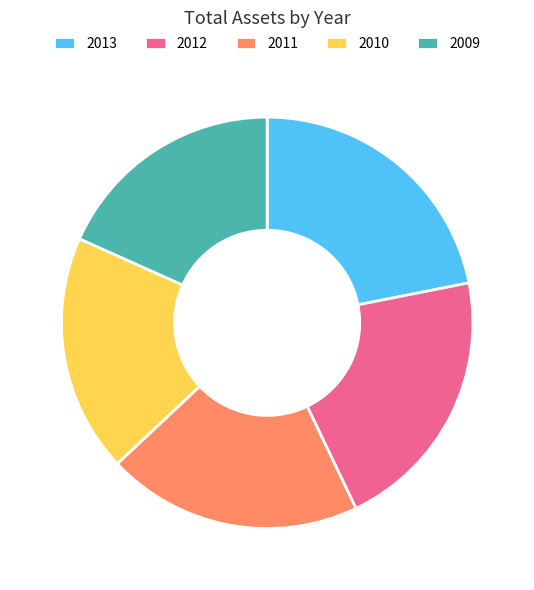

Do 2009 and 2012 together represent more than half of the pie?

No